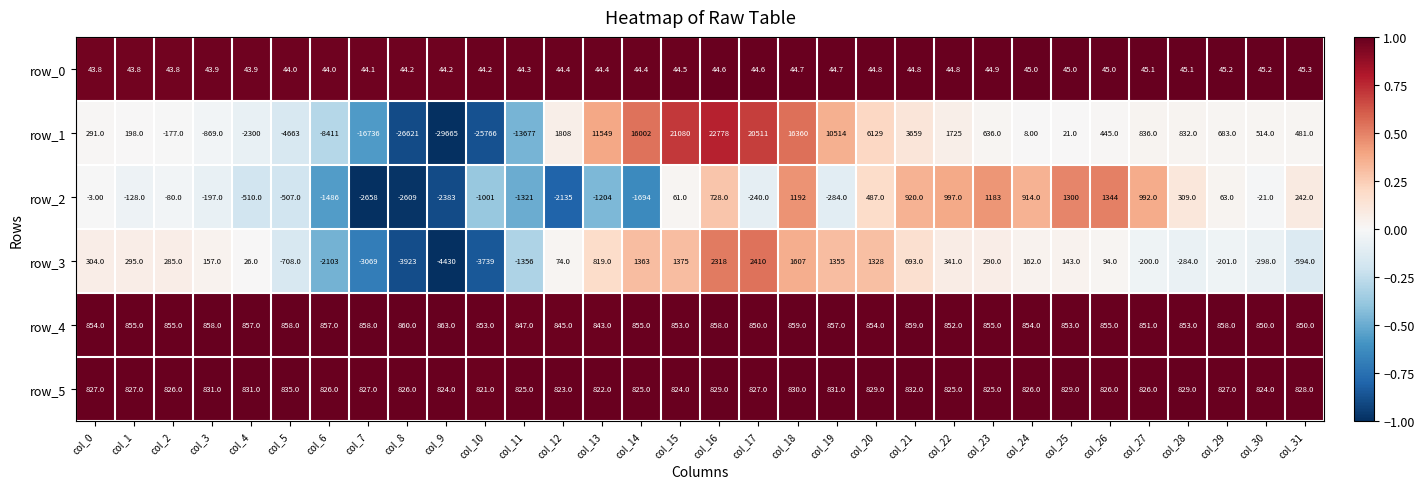

Rank the categories by row_3 value from lowest to highest.

col_9, col_8, col_10, col_7, col_6, col_11, col_5, col_31, col_30, col_28, col_29, col_27, col_4, col_12, col_26, col_25, col_3, col_24, col_2, col_23, col_1, col_0, col_22, col_21, col_13, col_20, col_19, col_14, col_15, col_18, col_16, col_17